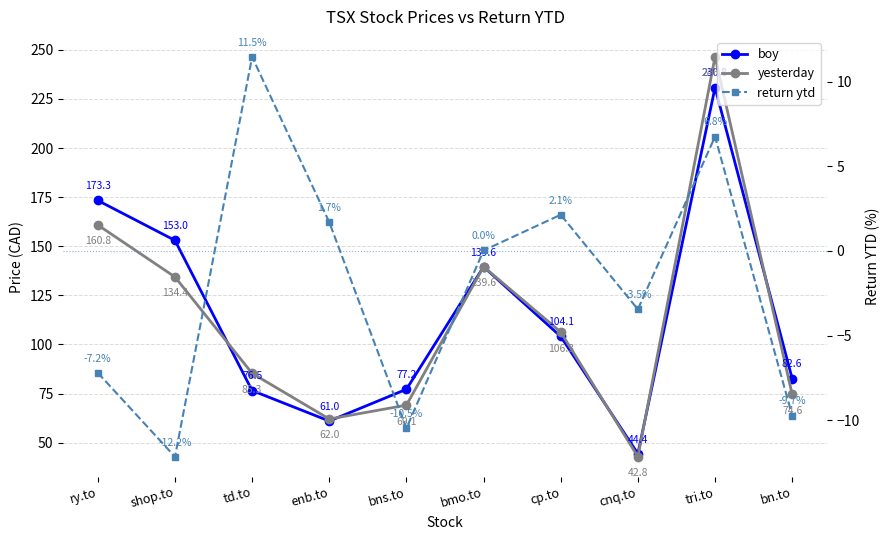

What position from the left is enb.to?

4